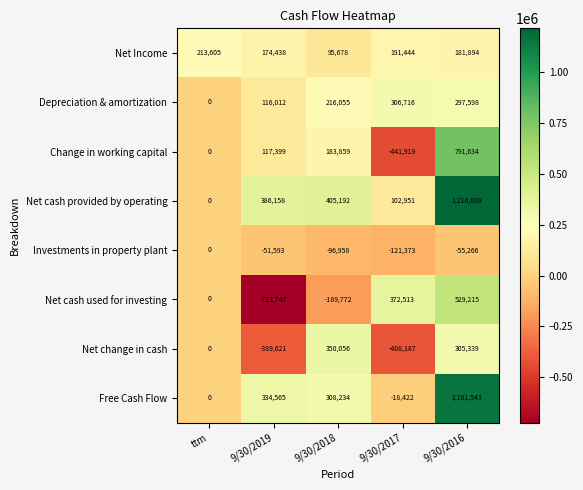

Which series changed the most between 9/30/2019 and 9/30/2018?

Net change in cash